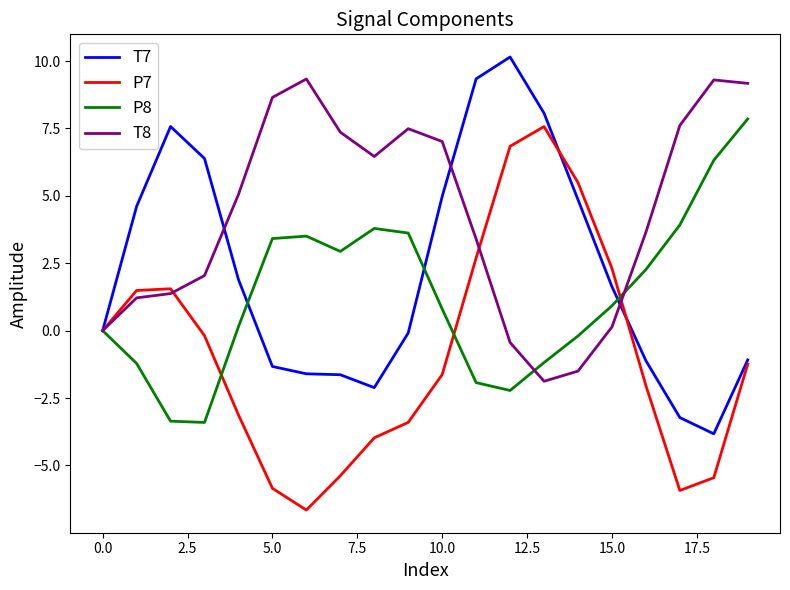

What is the minimum value shown in the chart?

-6.7